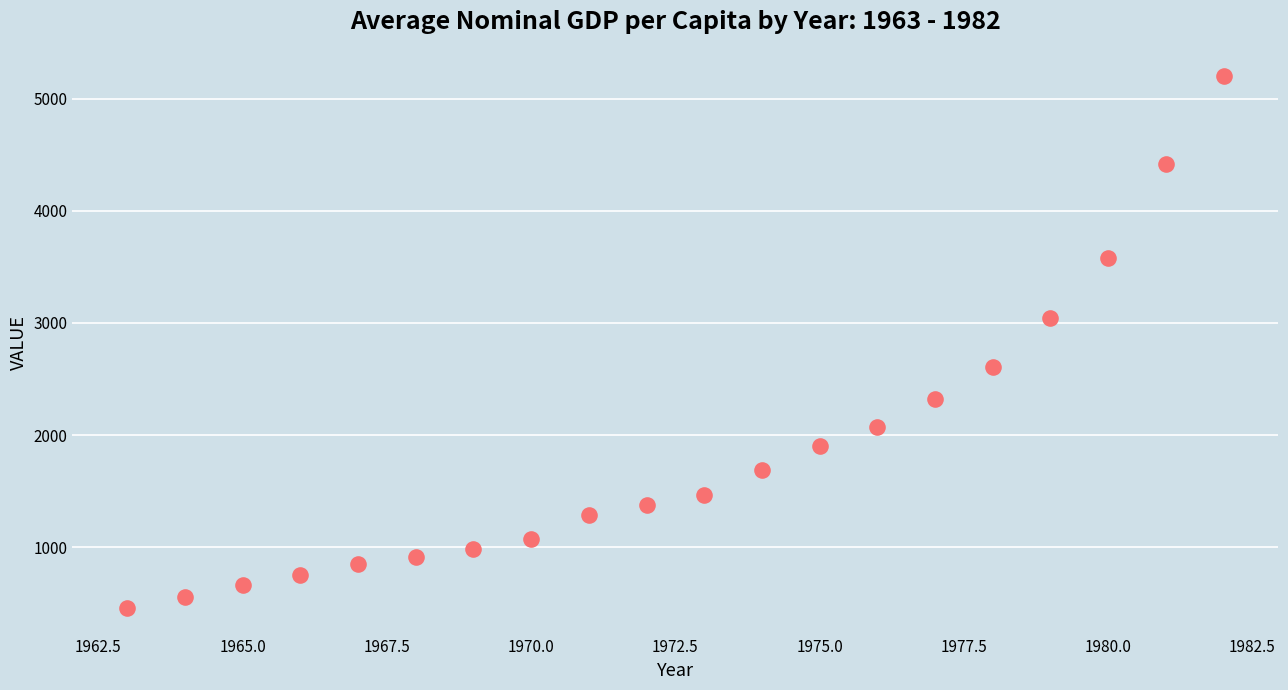

What is the range of X values (max minus min)?

19